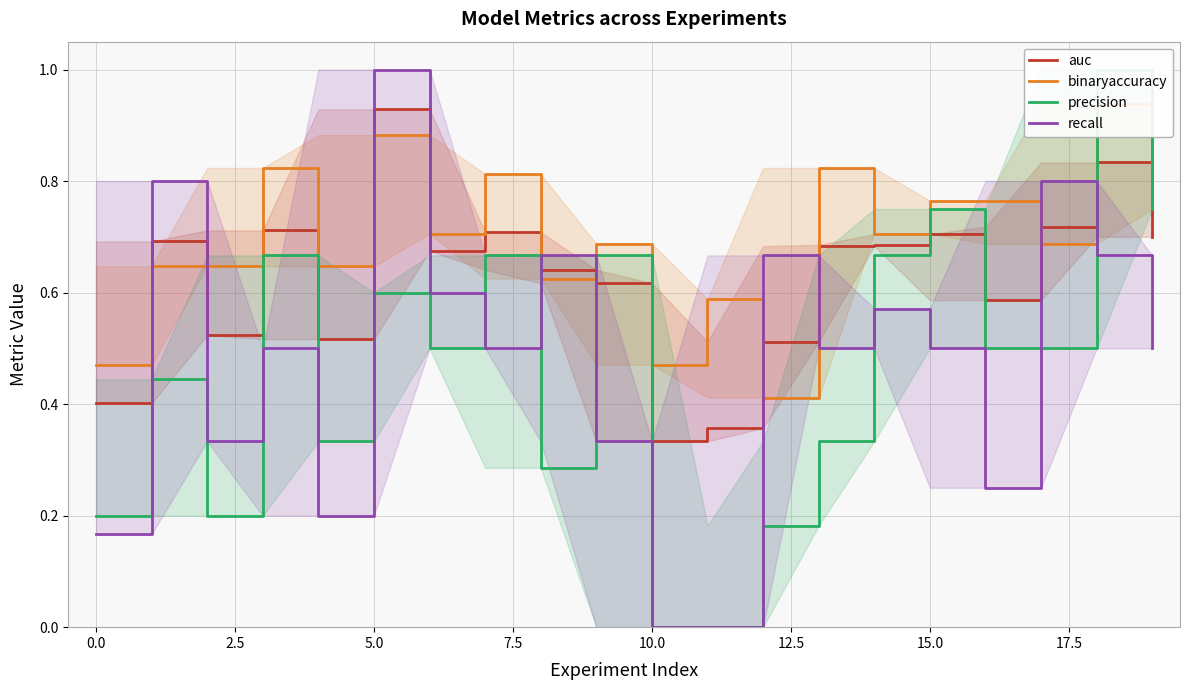

How many intersections are there between auc and binaryaccuracy?

10